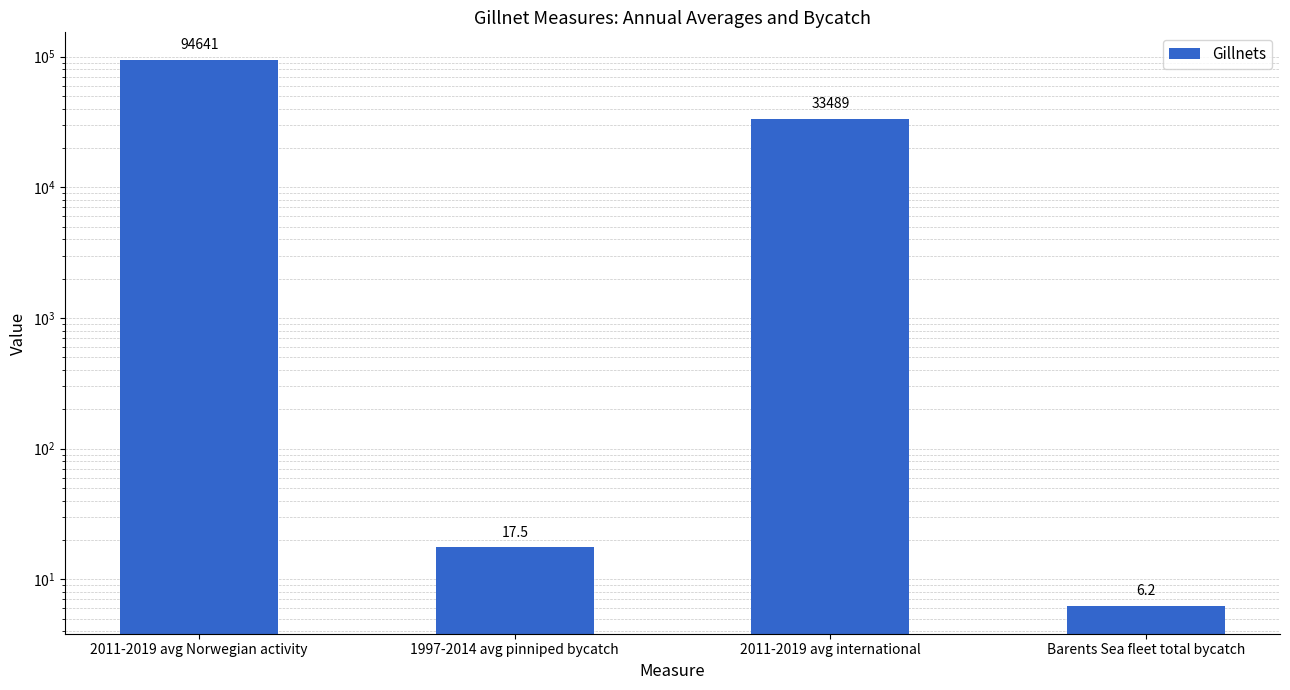

What is the ratio of the value at 2011-2019 avg Norwegian activity to the value at 2011-2019 avg international?

2.8